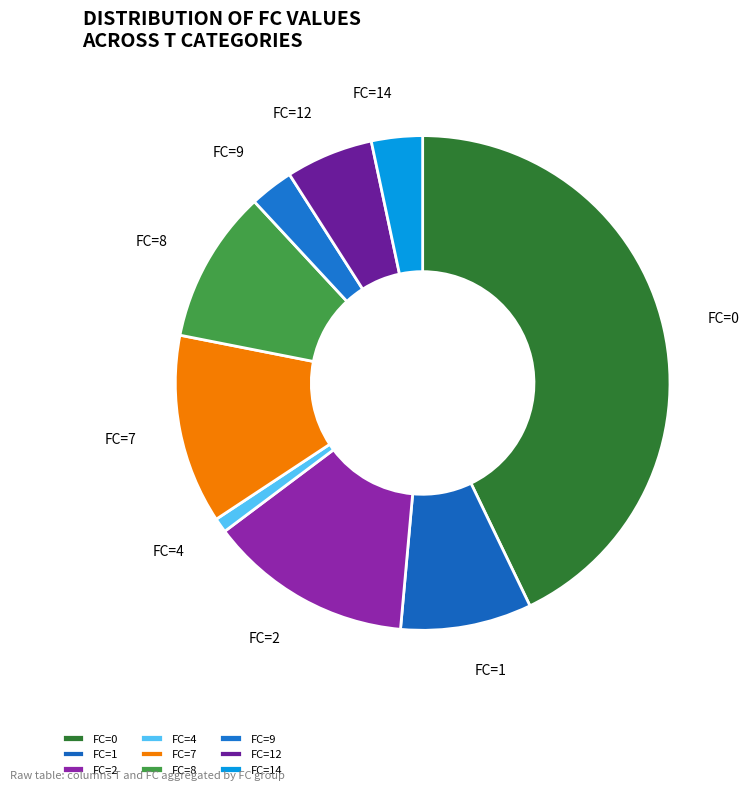

Which has a higher value, FC=7 or FC=4?

FC=7